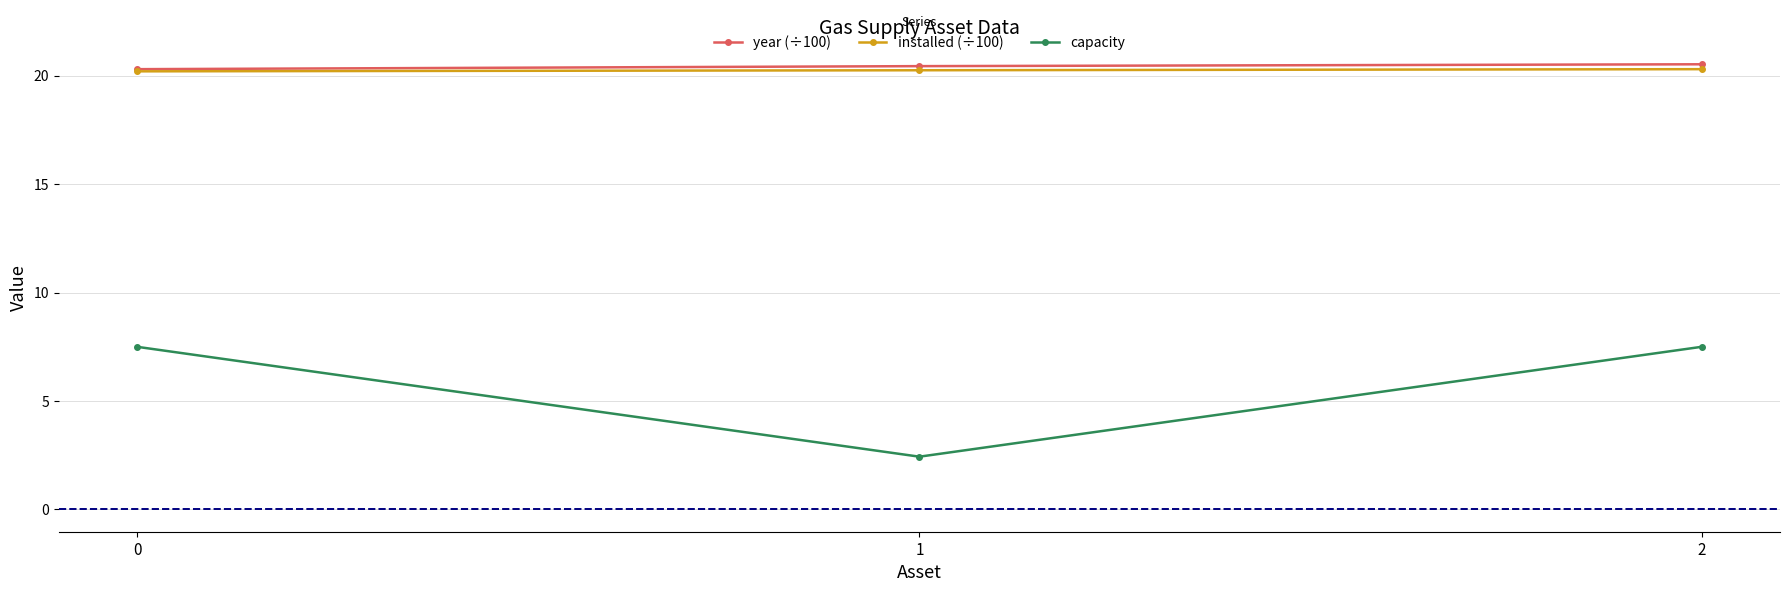

Which series has the widest spread of values?

capacity